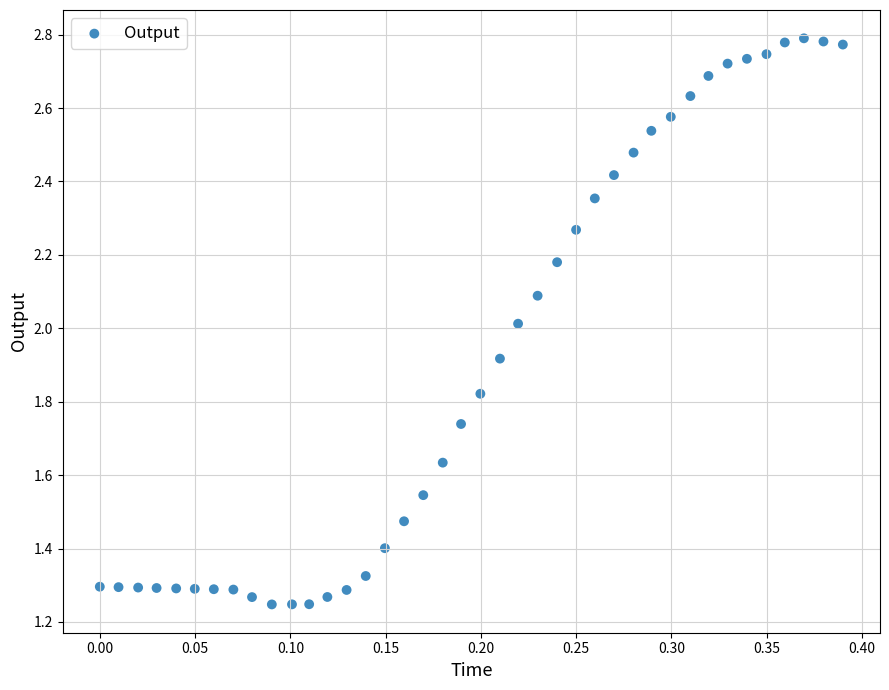

What is the range of X values (max minus min)?

0.4